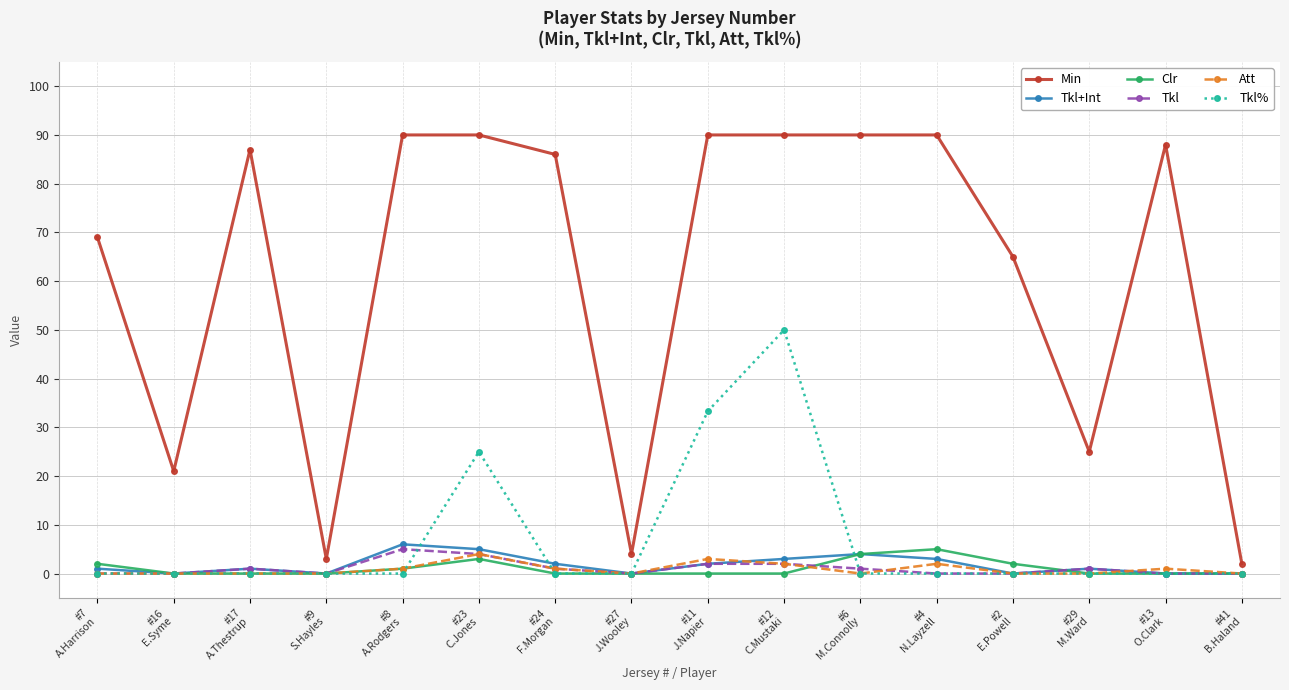

Does the chart display data point markers on the line(s)?

Yes